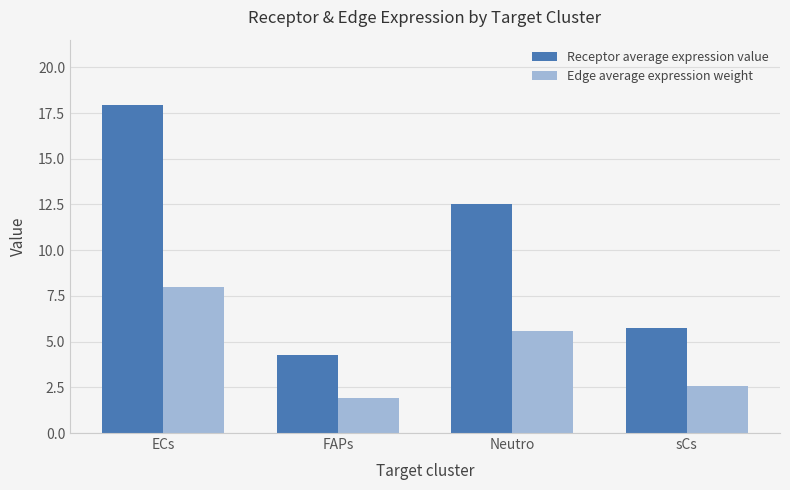

At which label does Edge average expression weight first exceed 5?

ECs